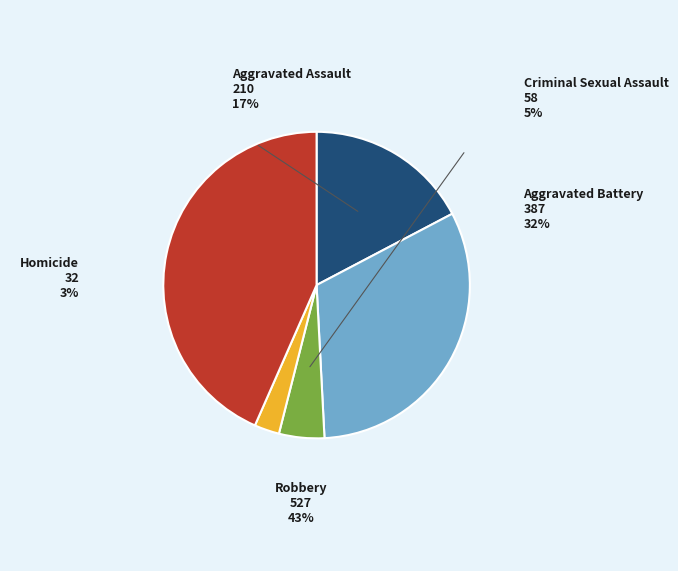

Does Aggravated Assault account for over 50% of the chart?

No